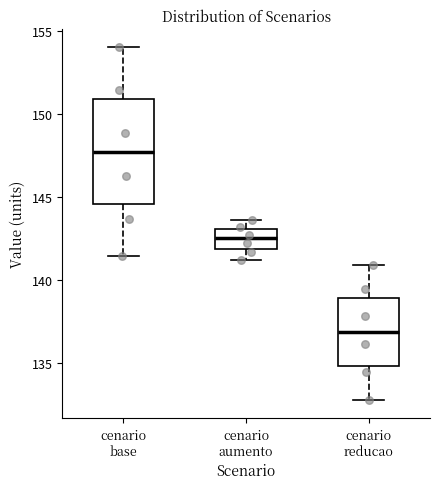

Reading left to right, read every box against the y-axis: the position of its median line, the range the box covers, and the ends of its whiskers. The values are not printed on the chart, so give them approximately, as read against the axis.

cenario base: median 148.0, box 144.5 to 151.0, whiskers 141.5 to 154.0
cenario aumento: median 142.5, box 142.0 to 143.0, whiskers 141.0 to 143.5
cenario reducao: median 137.0, box 135.0 to 139.0, whiskers 133.0 to 141.0